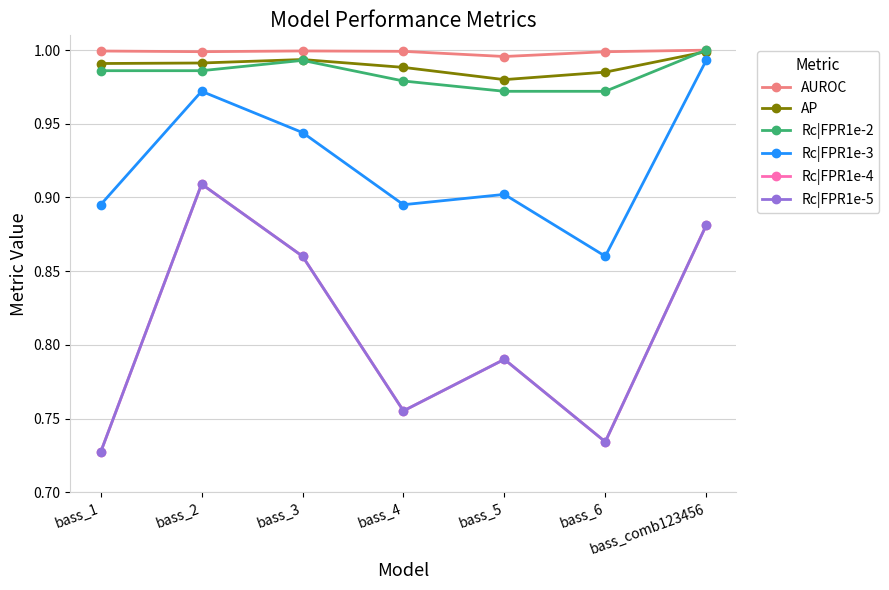

Reading right to left, transcribe all the data shown in this chart.

AUROC: bass_comb123456=1.0	bass_6=1.0	bass_5=1.0	bass_4=1.0	bass_3=1.0	bass_2=1.0	bass_1=1.0
AP: bass_comb123456=1.0	bass_6=1.0	bass_5=1.0	bass_4=1.0	bass_3=1.0	bass_2=1.0	bass_1=1.0
Rc|FPR1e-2: bass_comb123456=1.0	bass_6=1.0	bass_5=1.0	bass_4=1.0	bass_3=1.0	bass_2=1.0	bass_1=1.0
Rc|FPR1e-3: bass_comb123456=1.0	bass_6=0.9	bass_5=0.9	bass_4=0.9	bass_3=0.9	bass_2=1.0	bass_1=0.9
Rc|FPR1e-4: bass_comb123456=0.9	bass_6=0.7	bass_5=0.8	bass_4=0.8	bass_3=0.9	bass_2=0.9	bass_1=0.7
Rc|FPR1e-5: bass_comb123456=0.9	bass_6=0.7	bass_5=0.8	bass_4=0.8	bass_3=0.9	bass_2=0.9	bass_1=0.7